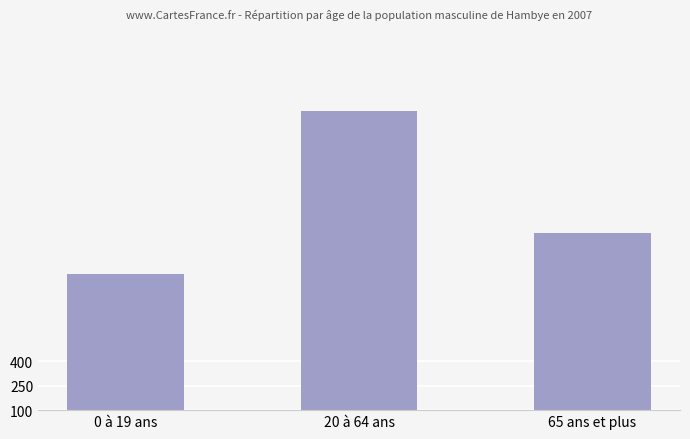

What is the label of the 3rd bar from the left?

65 ans et plus